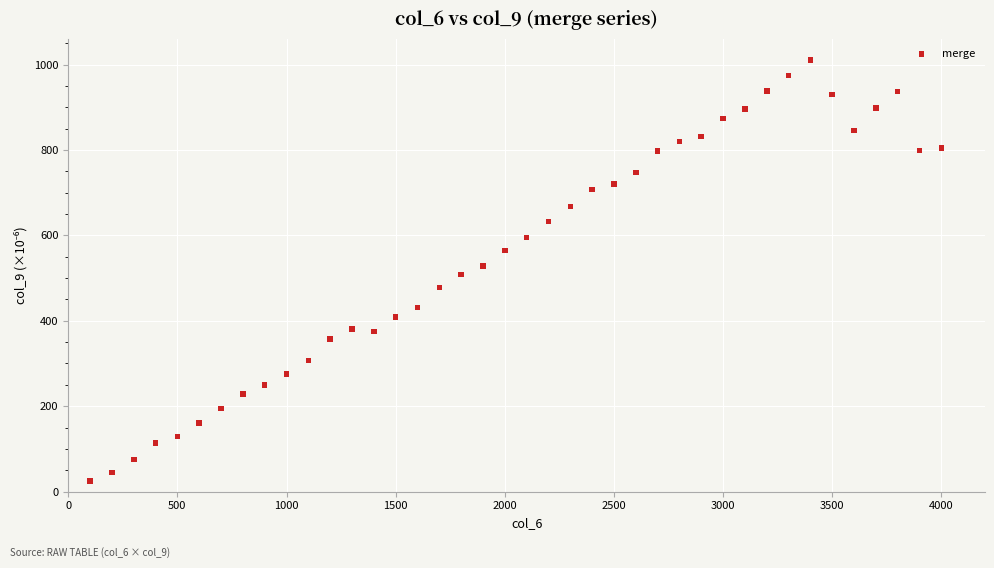

What is the range of X values (max minus min)?

3900